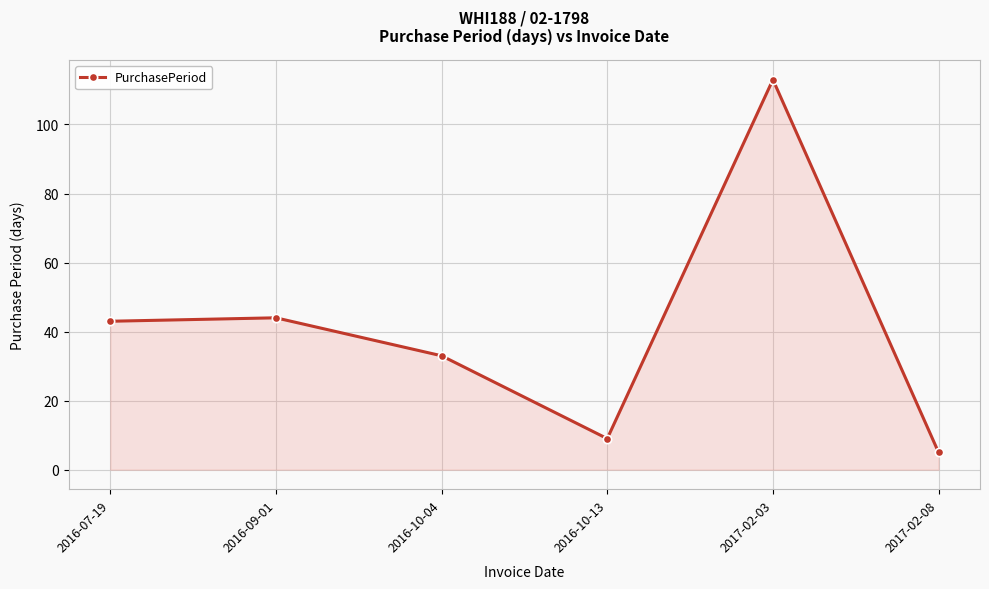

What is the ratio of the value at 2017-02-08 to the value at 2016-07-19?

0.1